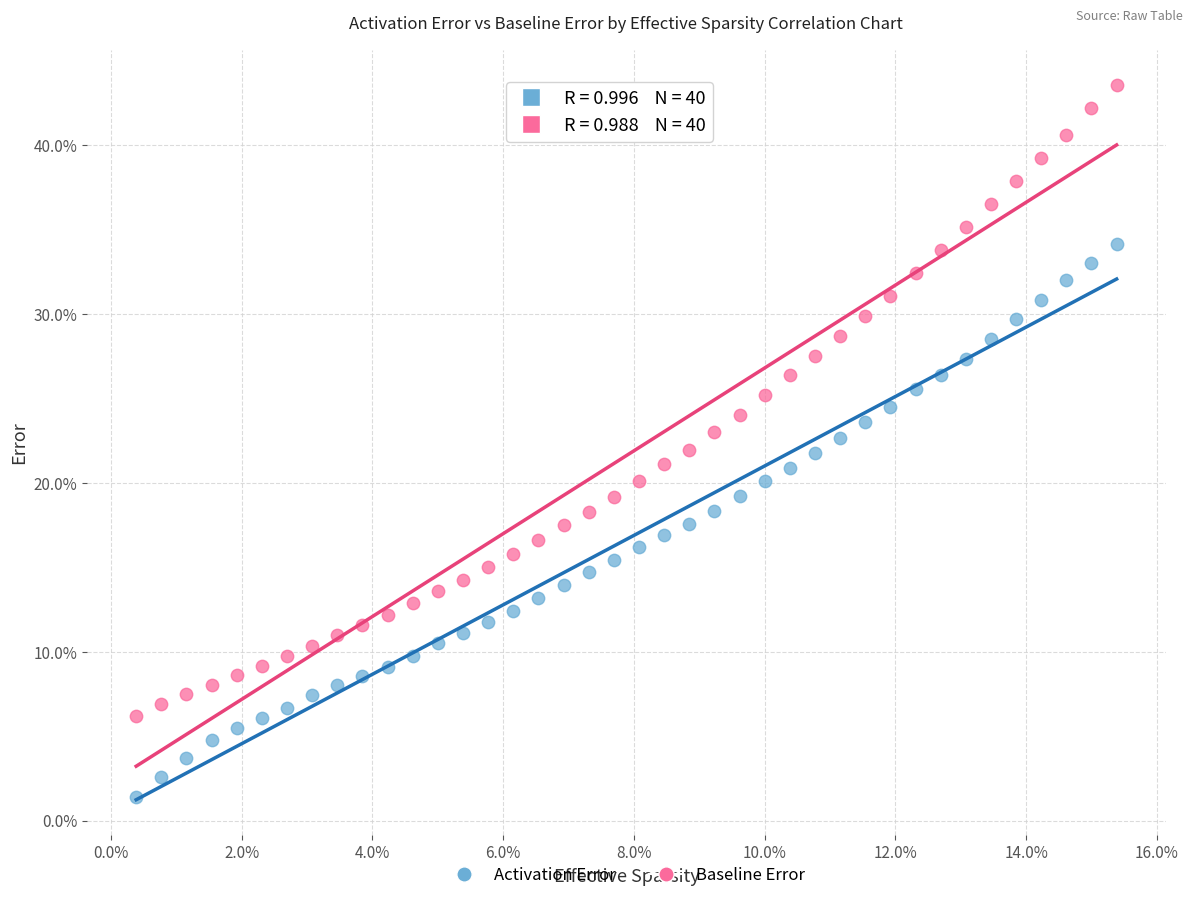

Which series has the widest spread of Y values?

Baseline Error